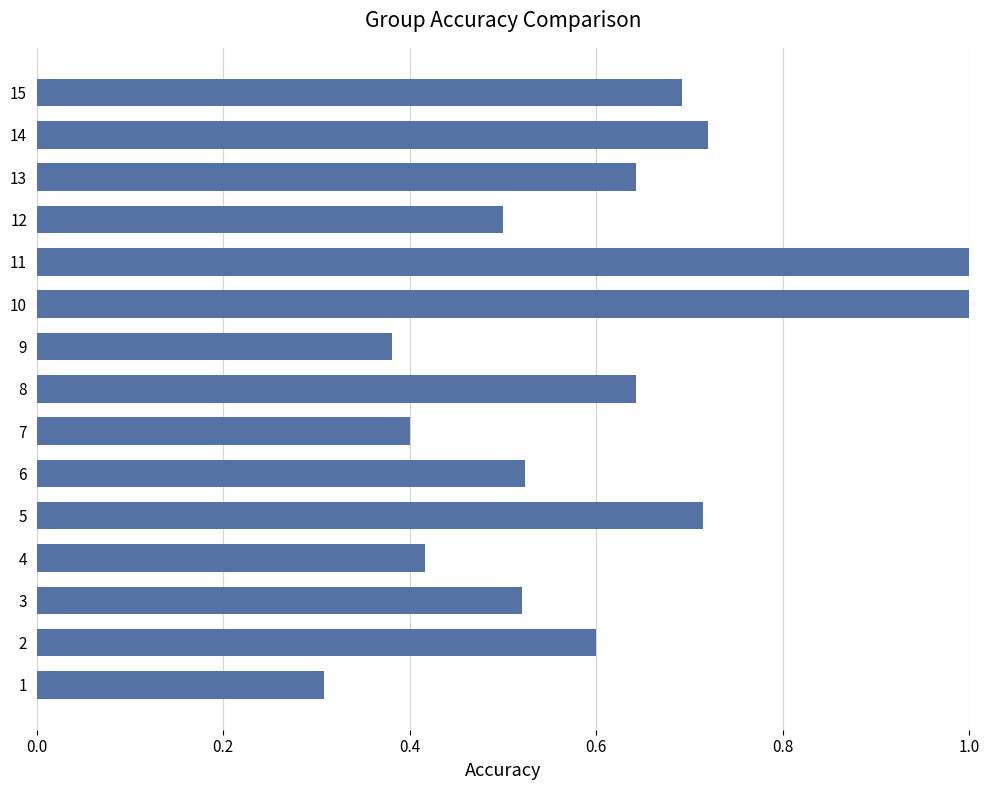

Between 14 and 12, which is larger?

14